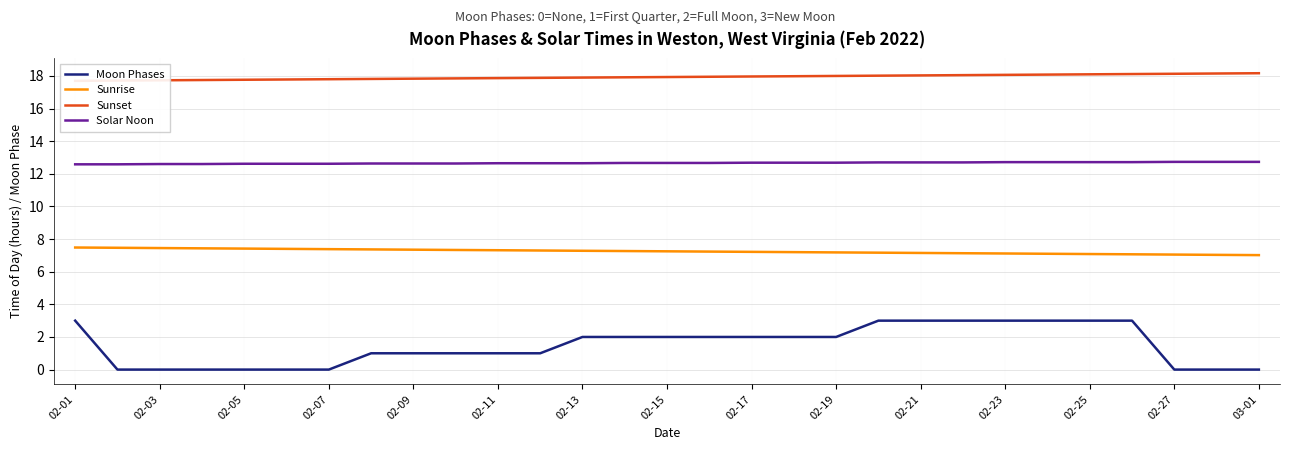

True or false: Moon Phases and Solar Noon intersect in this chart.

False